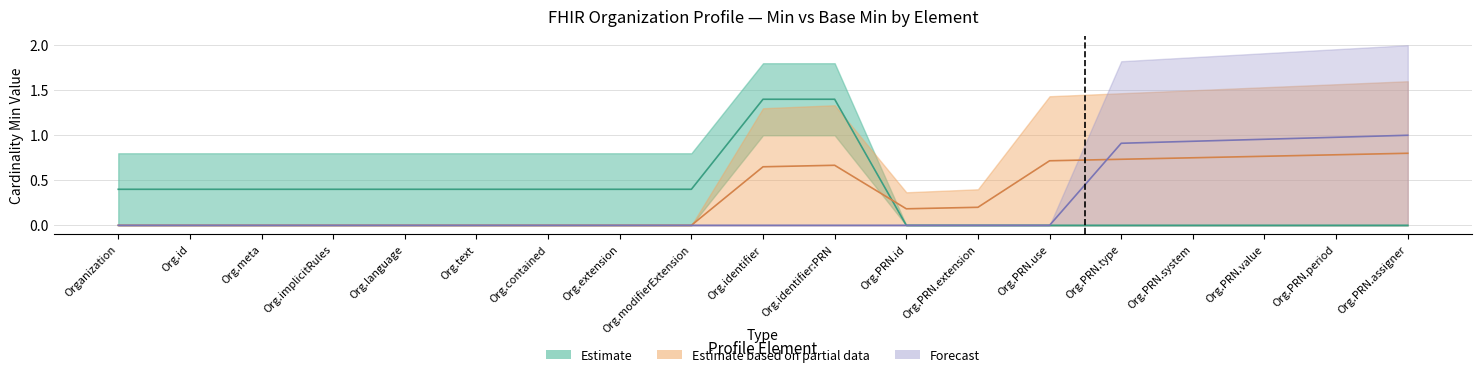

How many lines are shown in the chart?

3